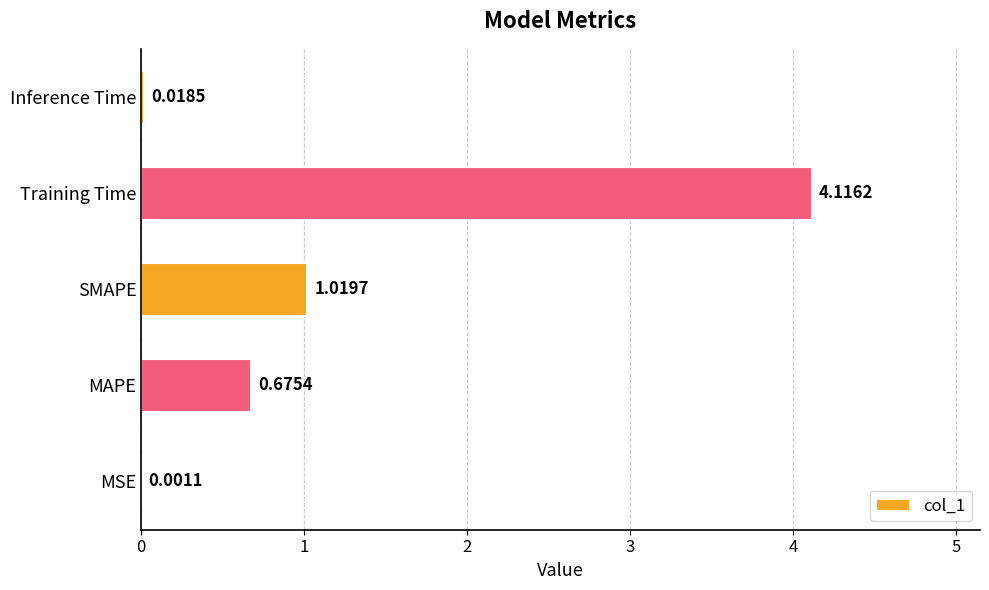

At which category does the chart reach its peak across all series?

Training Time